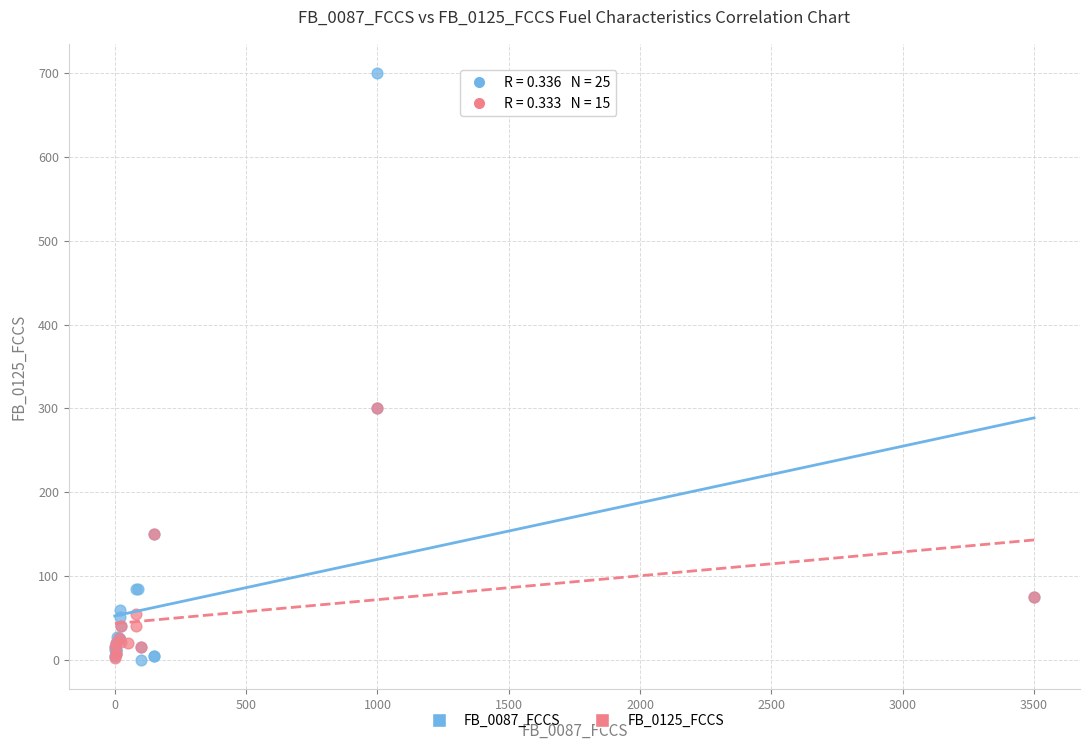

Which series has the largest Y range (max minus min)?

FB_0087_FCCS